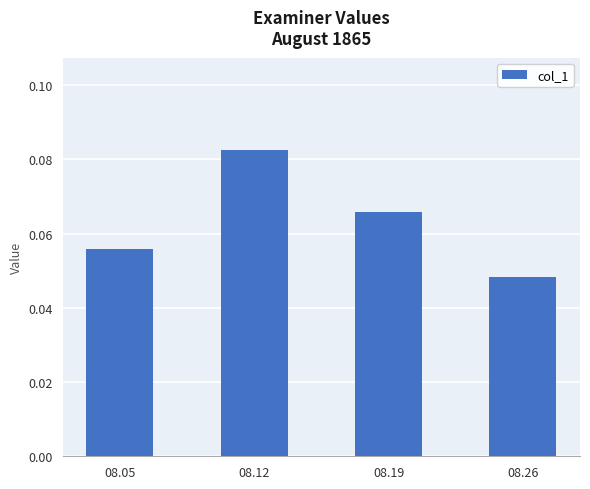

The value at 08.12 is 0.0. True or false?

False